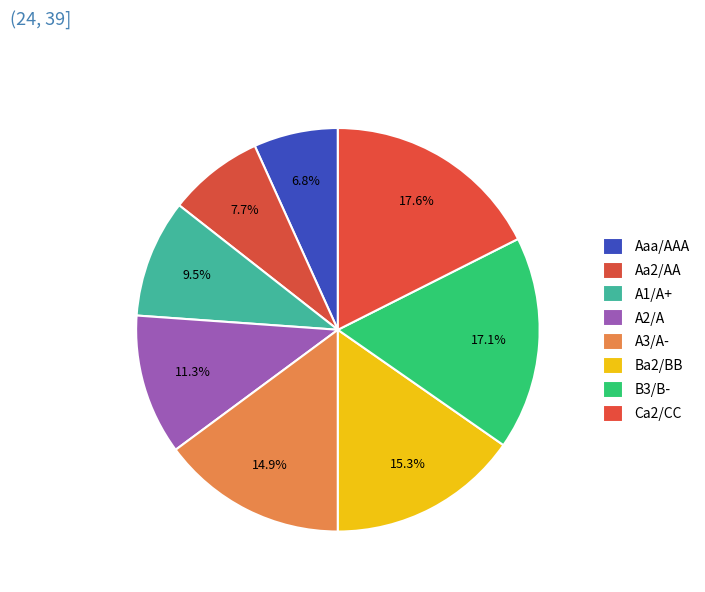

The A2/A slice represents 11% of the pie. True or false?

True